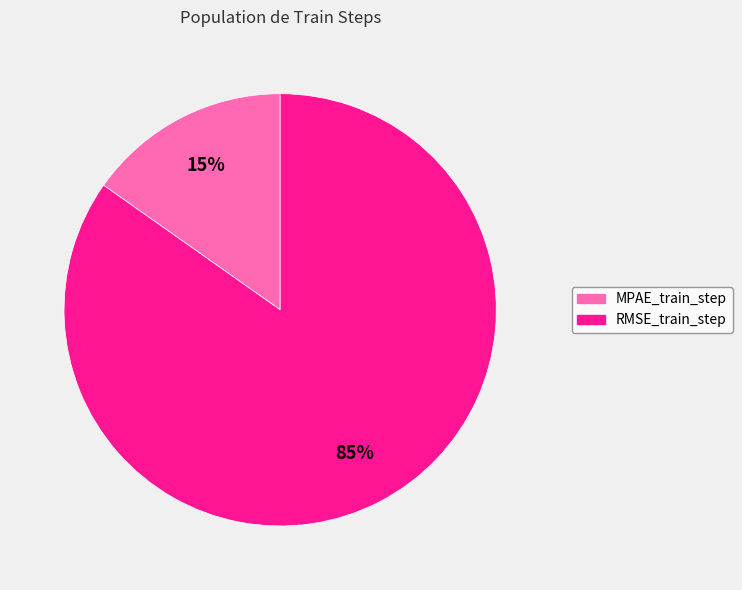

True or false: MPAE_train_step accounts for 15% of the total.

True